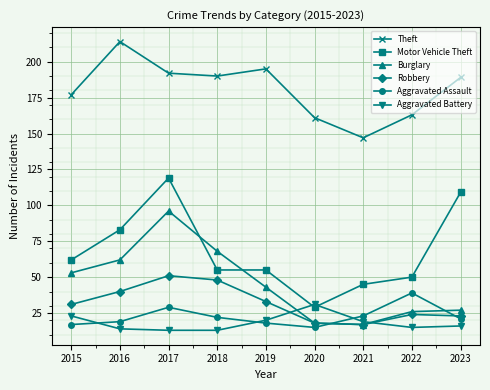

At which category is the sum across all series the highest?

2017